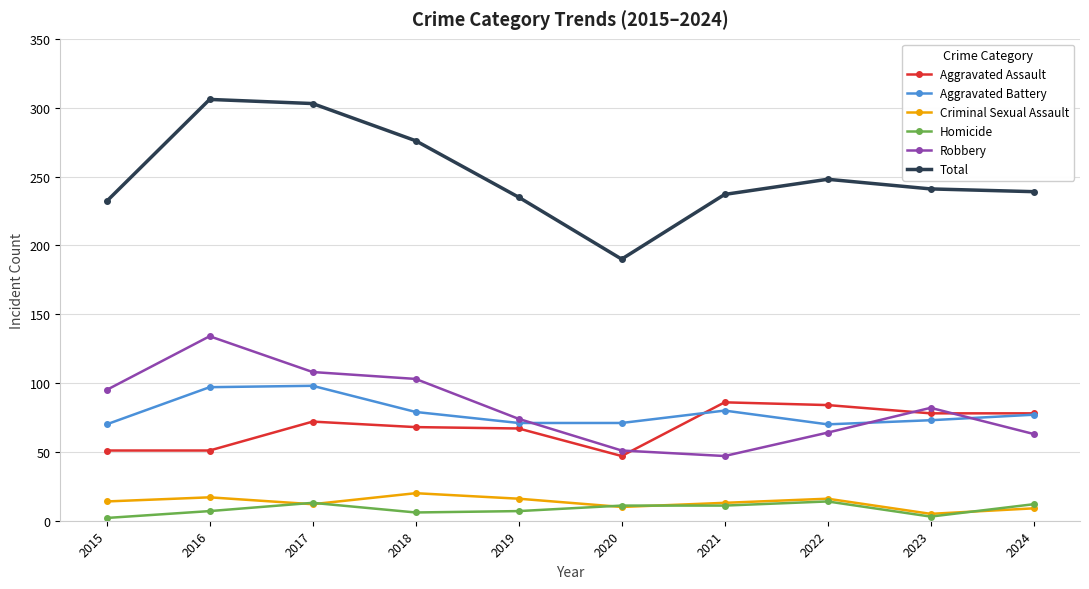

Is it true that Aggravated Assault equals 87 at 2016?

False